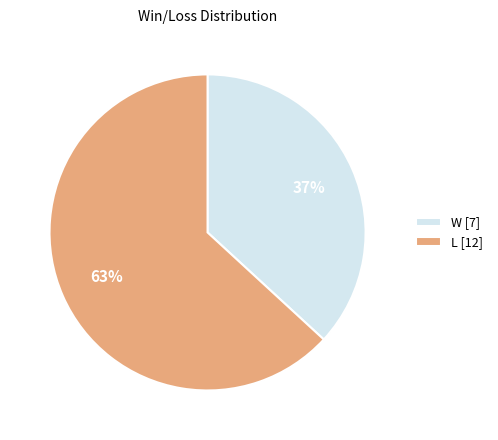

Which category accounts for the majority?

L